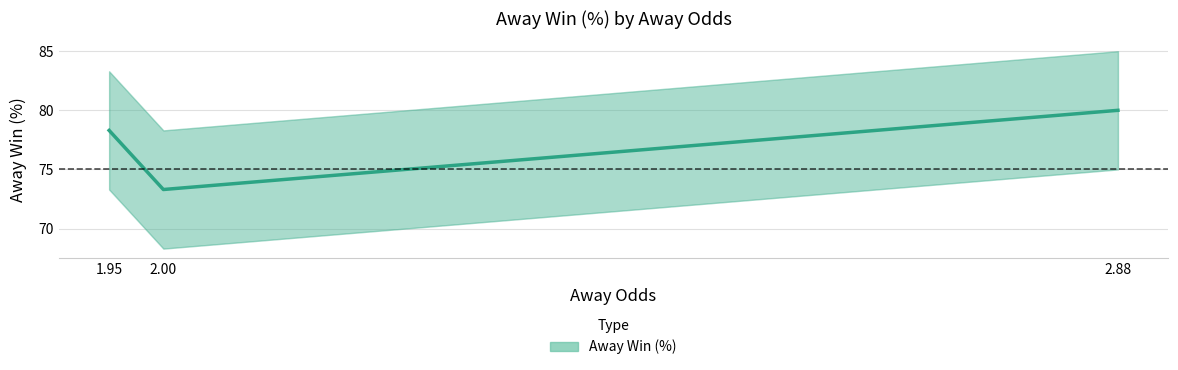

What is the value of the 3rd point from the left?

80.0